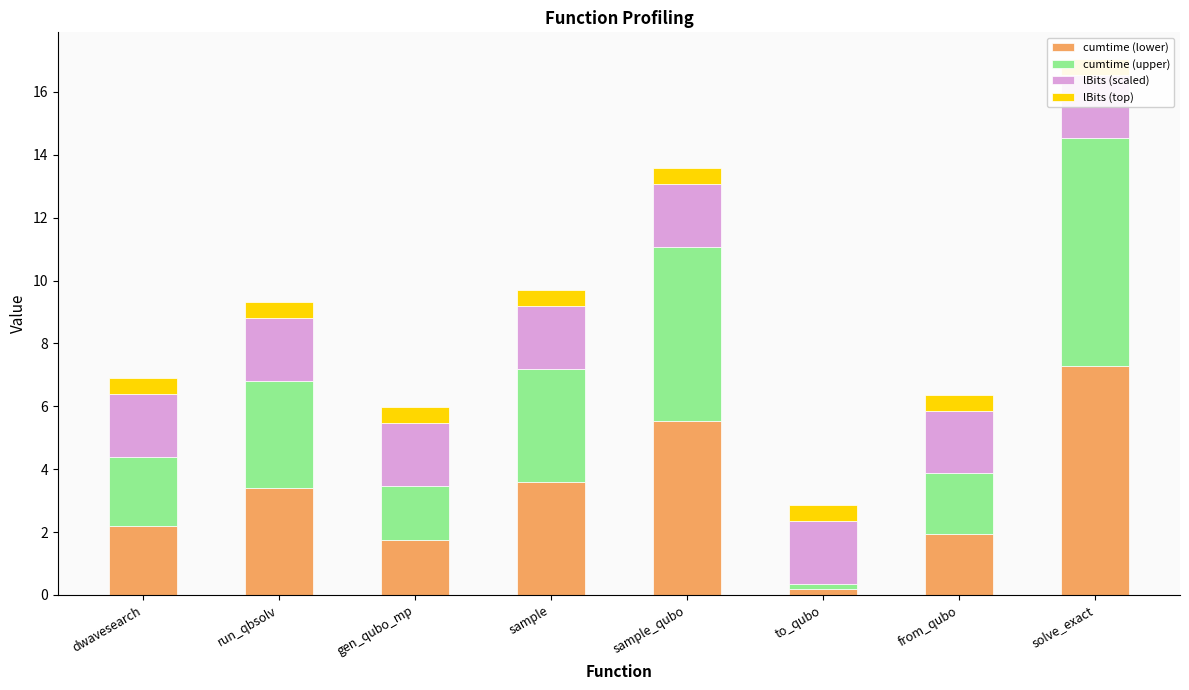

What is the maximum value shown in the chart?

7.3